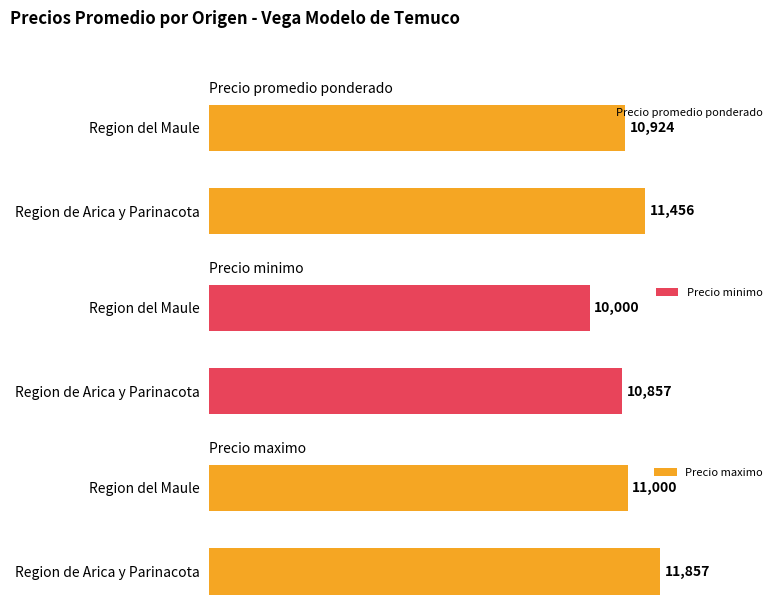

What is the average value of the Precio maximo series?

11428